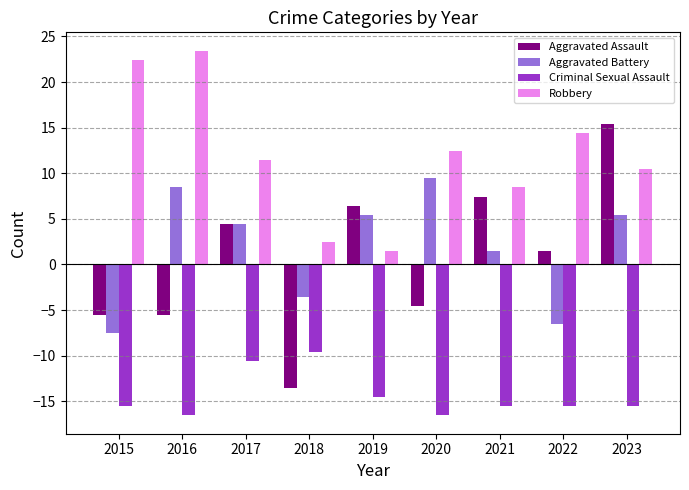

What is the average value of the Robbery series?

11.9